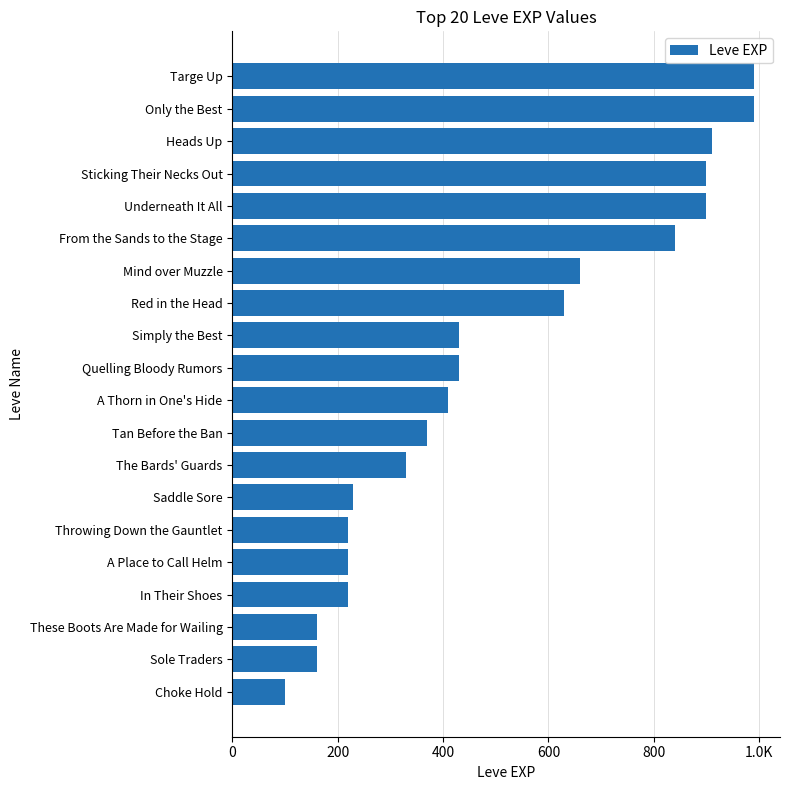

Are the bars grouped side by side (vs. stacked)?

No